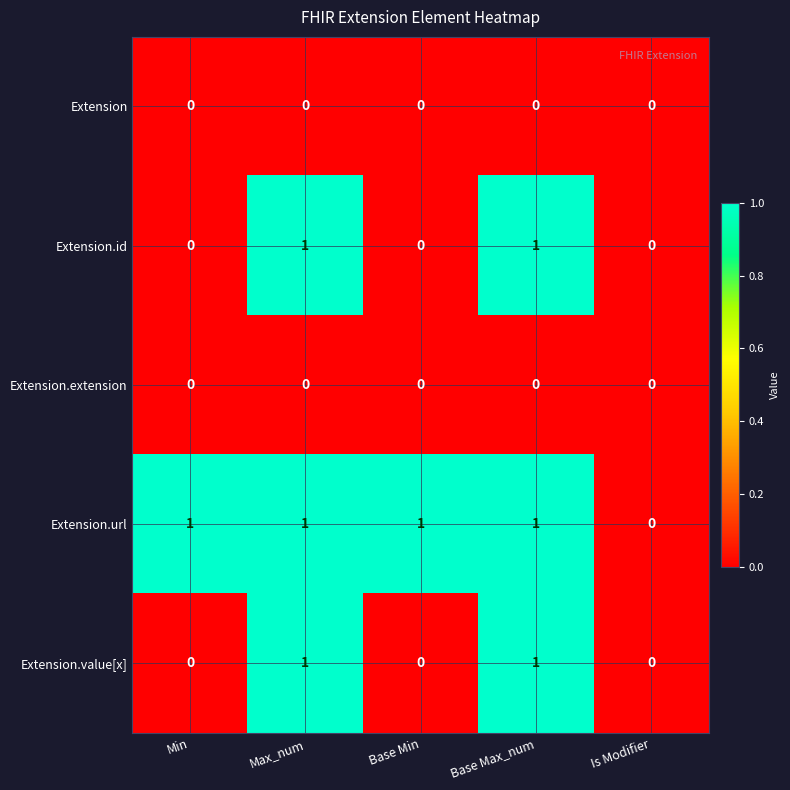

Between Base Min and Is Modifier, which series saw the biggest shift?

Extension.url